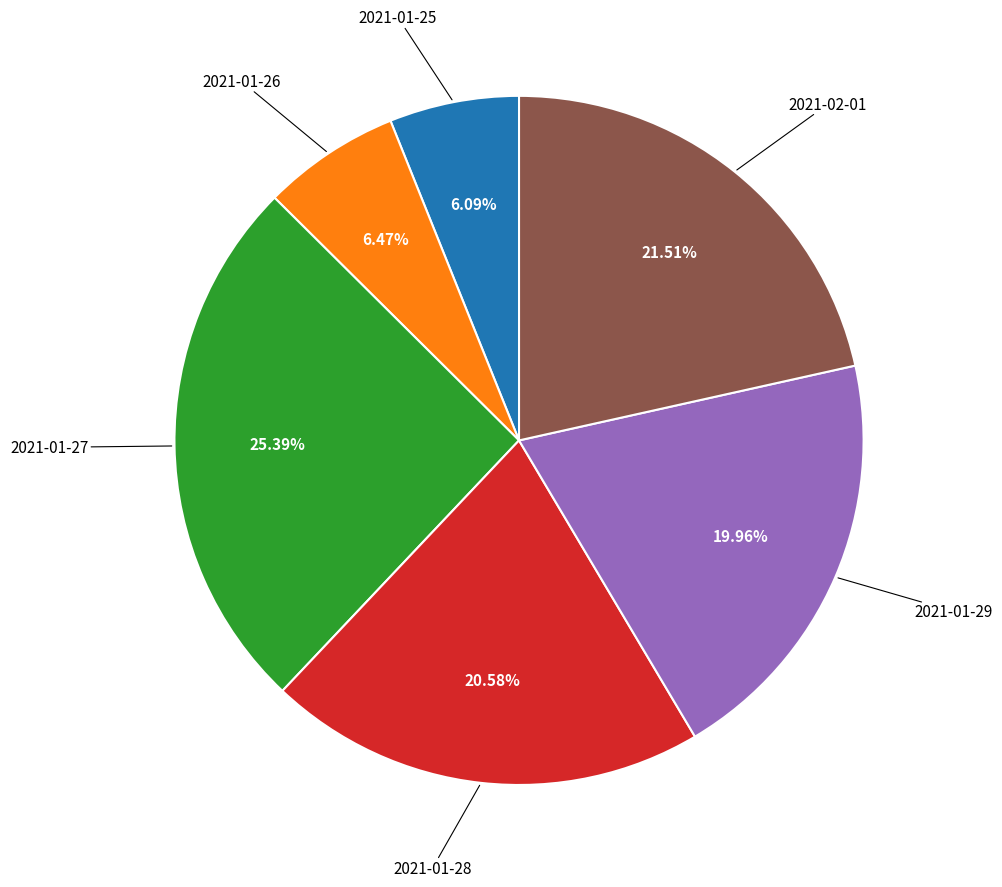

How many slices are in this pie chart?

6